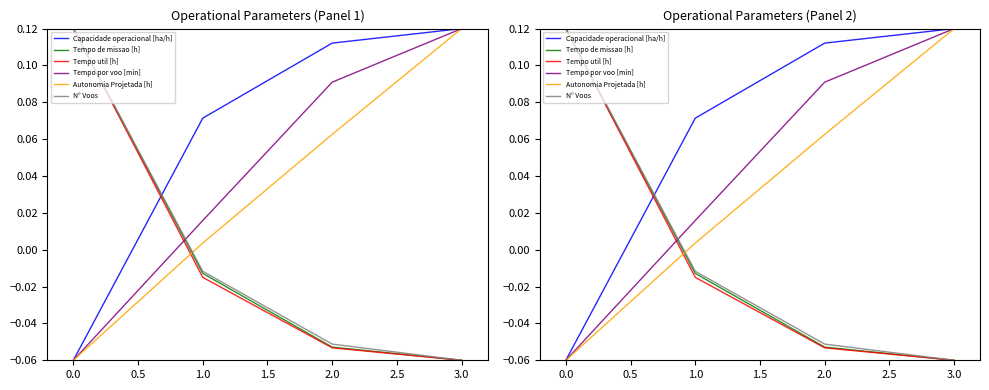

What are all the series names shown in the legend?

Capacidade operacional [ha/h], Tempo de missao [h], Tempo util [h], Tempo por voo [min], Autonomia Projetada [h], N° Voos